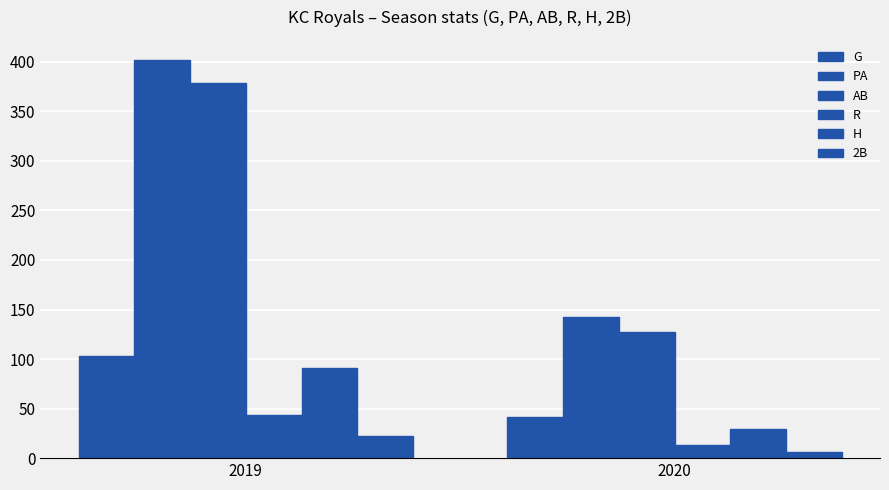

What is the maximum value for AB?

379